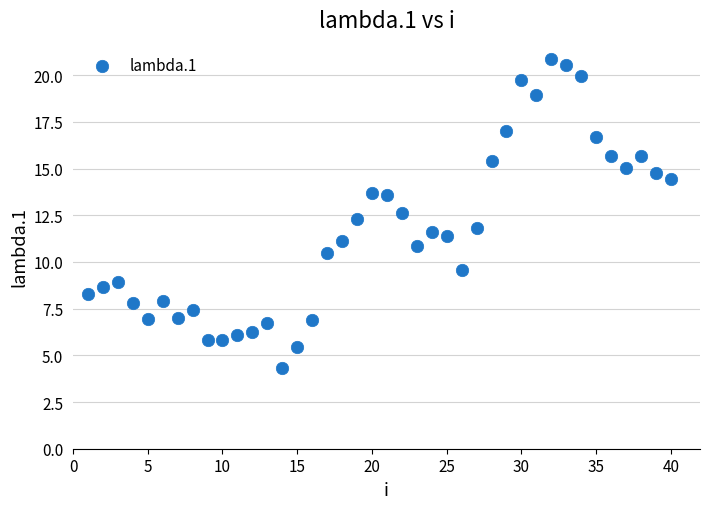

What is the range of X values (max minus min)?

39.0